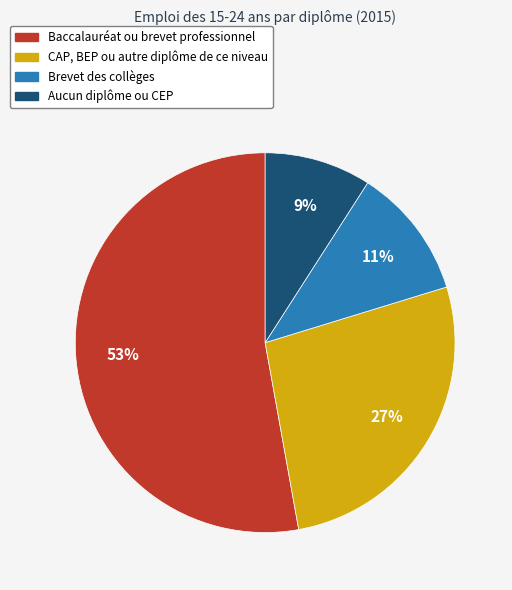

Which slice represents more than half of the pie?

Baccalauréat ou brevet professionnel